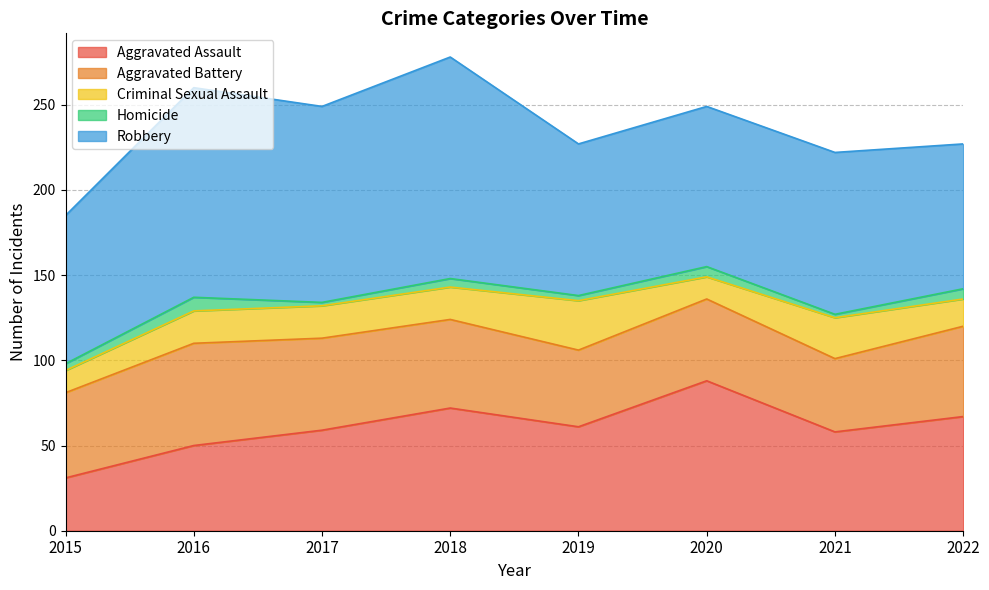

Where is the first local minimum for Aggravated Assault?

2019